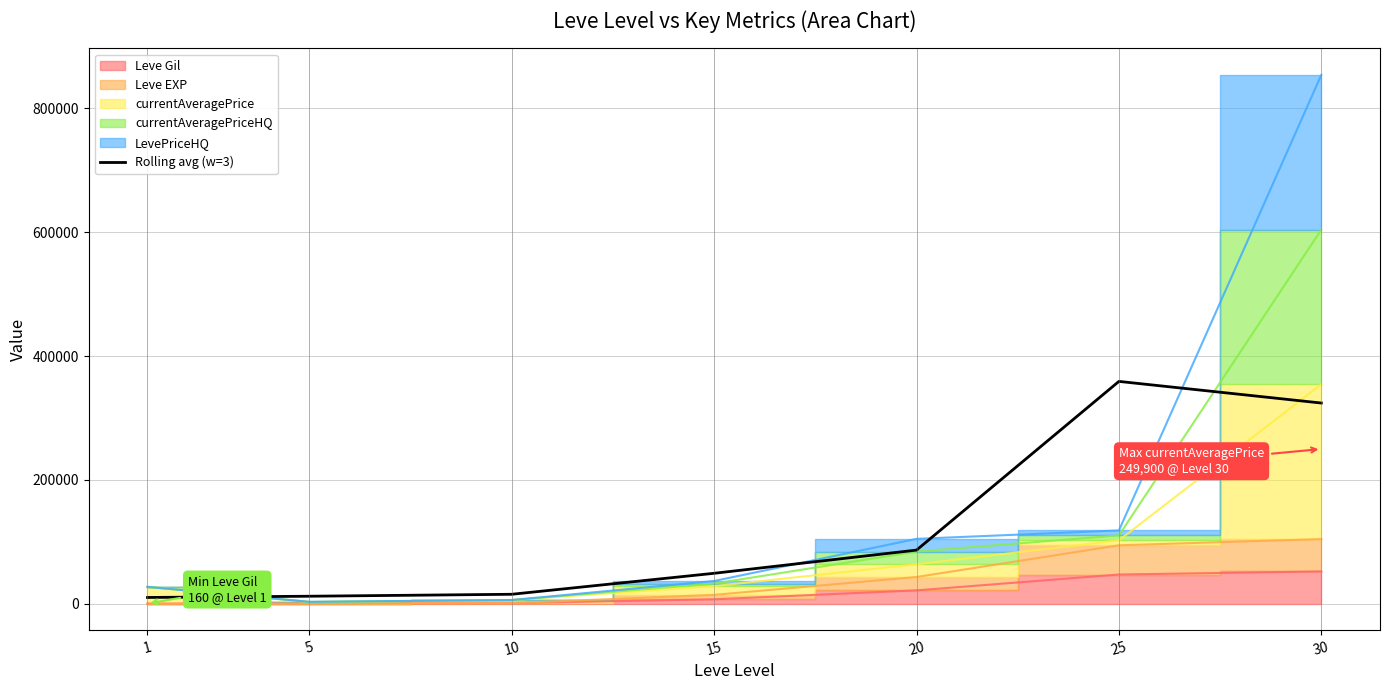

The value of Rolling avg (w=3) at 25 is 226747.8. True or false?

False